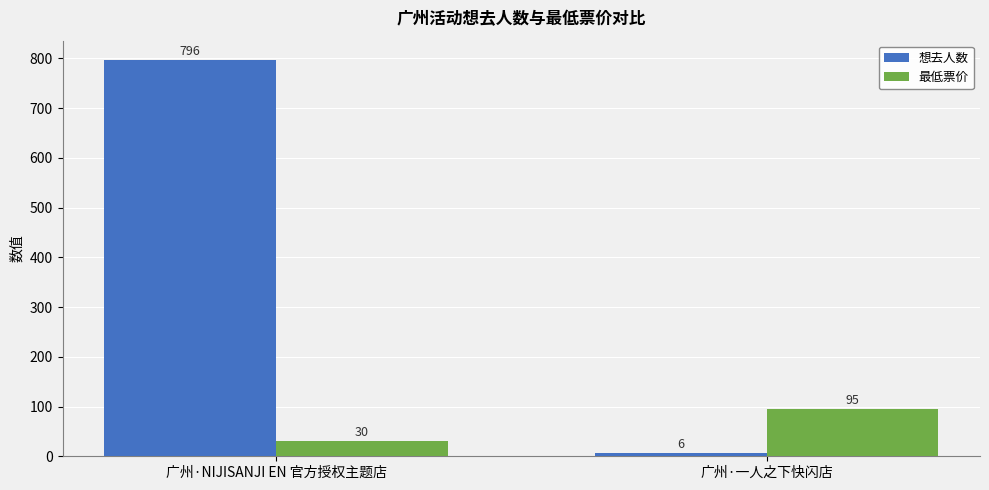

Reading left to right, list all the values displayed in this chart.

想去人数: 796	6
最低票价: 30	95